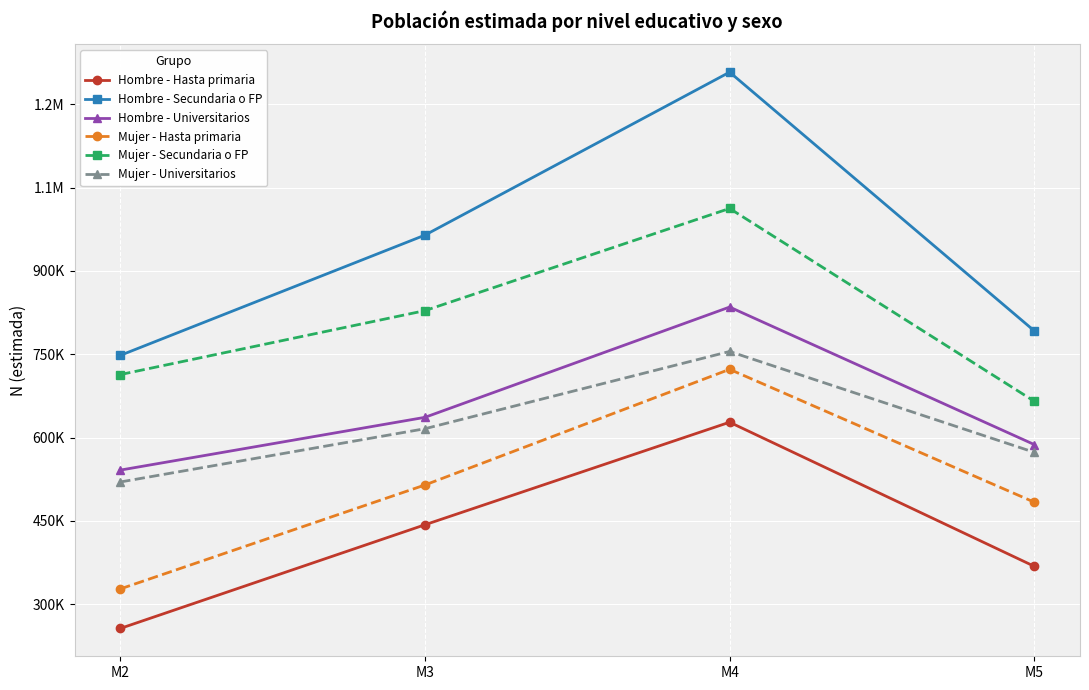

Does the chart have visible grid lines?

Yes